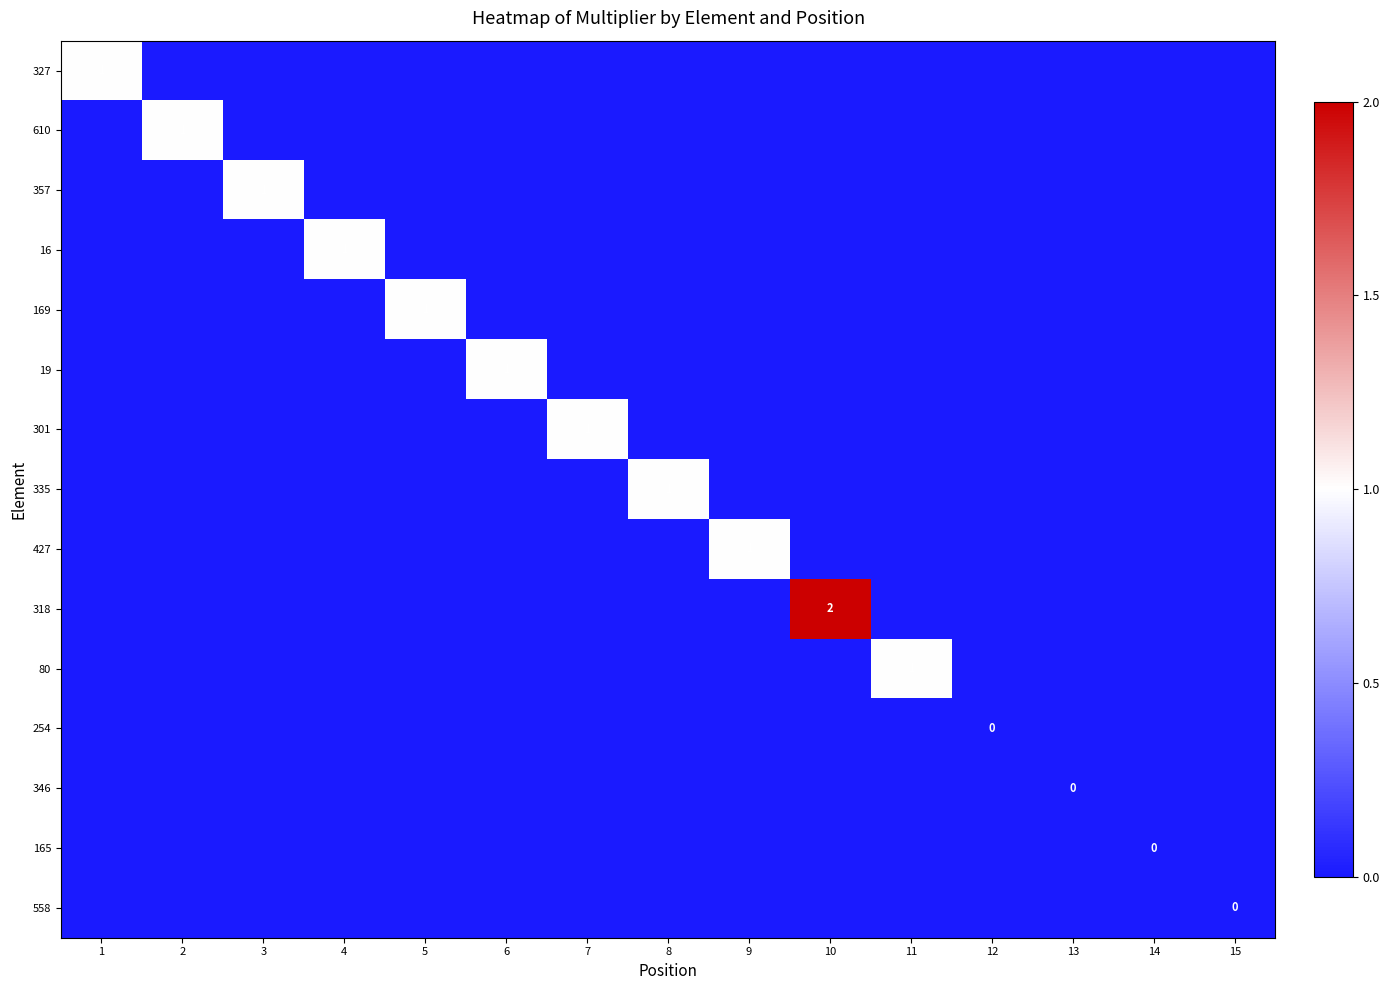

Rank the series at 5 from highest to lowest value.

169, 327, 610, 357, 16, 19, 301, 335, 427, 318, 80, 254, 346, 165, 558